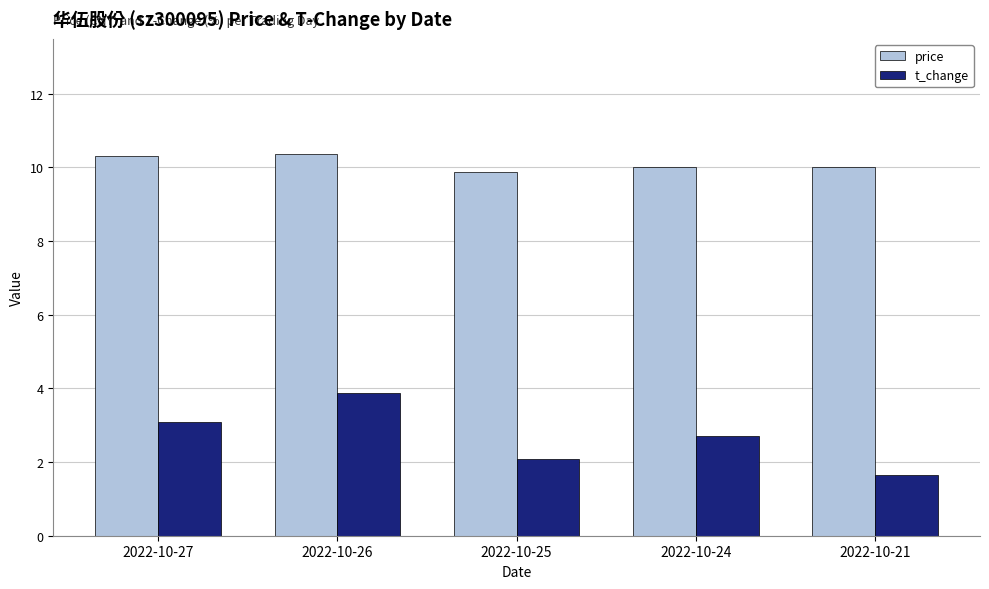

At 2022-10-27, list the series in order from smallest to largest.

t_change, price